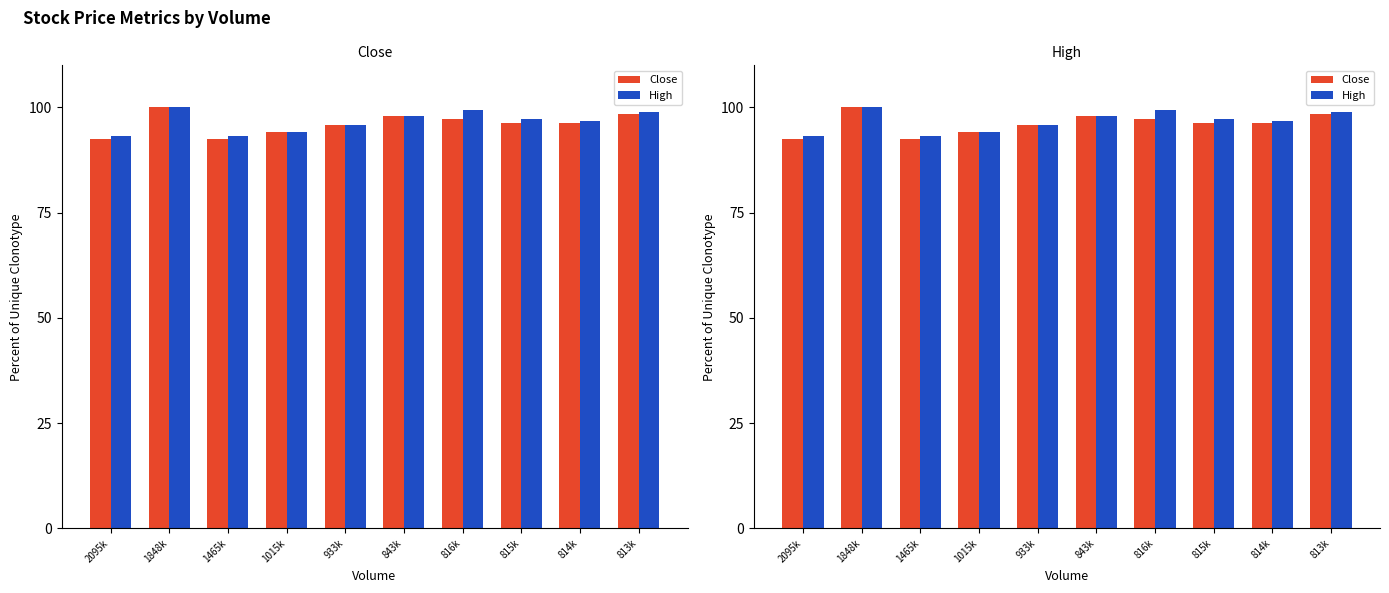

The High series shows 58.3 at 816k. True or false?

False